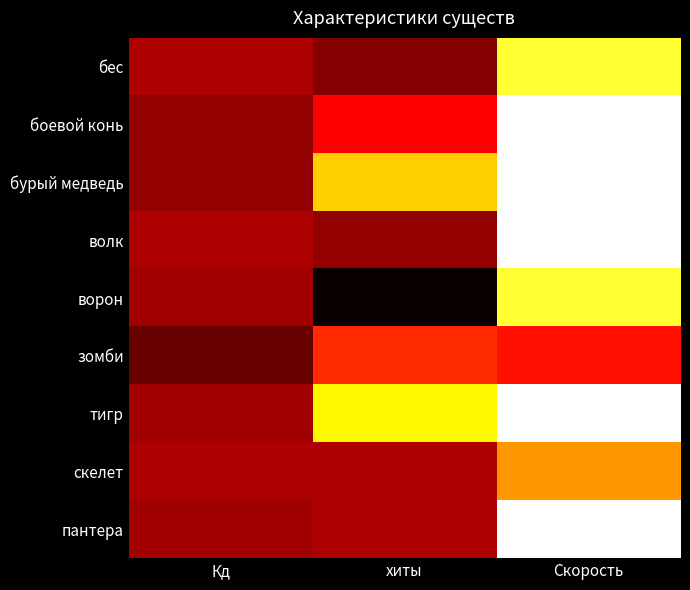

What is the difference between the highest and lowest values at Кд?

5